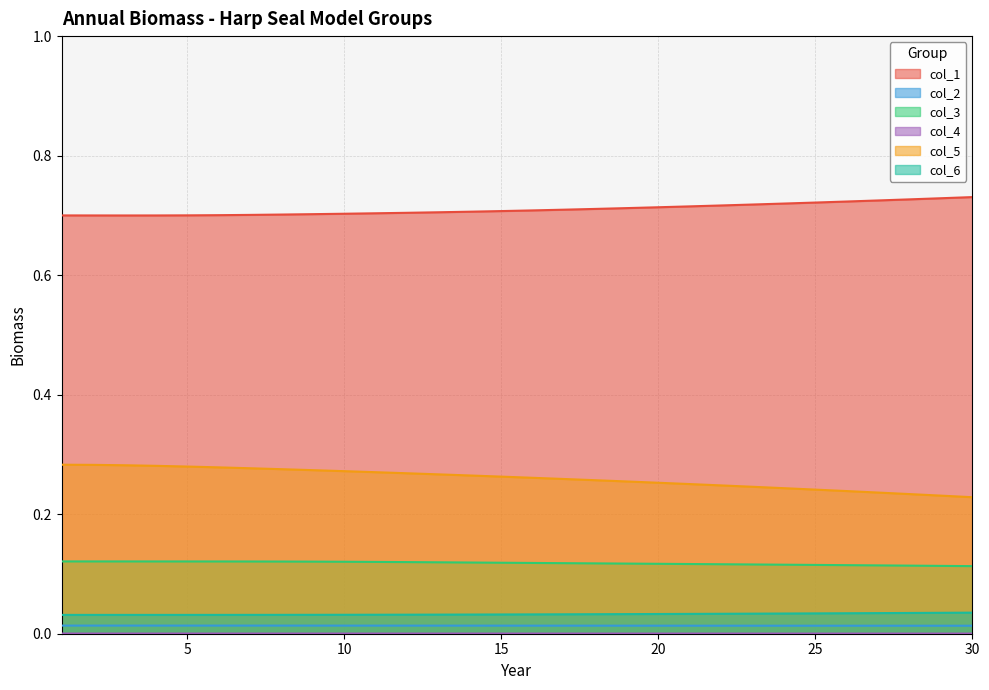

True or false: col_3 has more than 2 points higher than both neighbors.

False